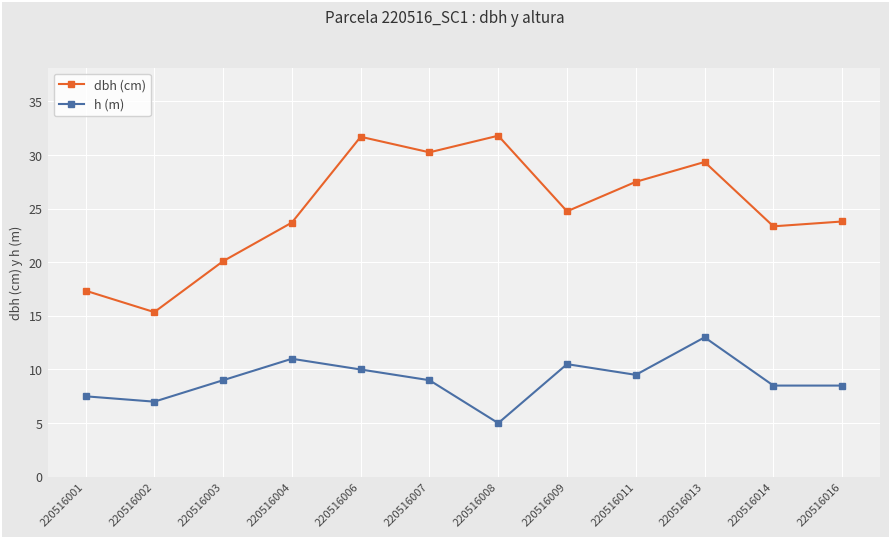

What is the greatest value displayed?

31.8